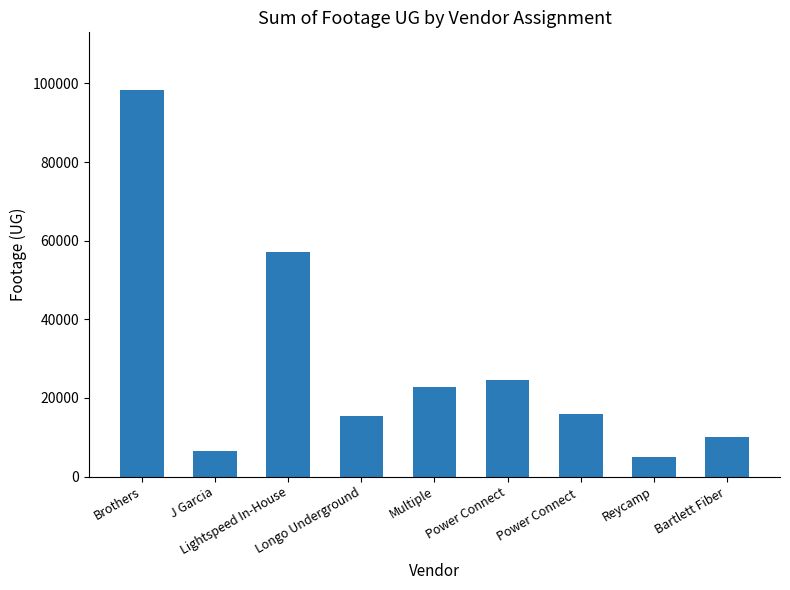

What is the value of the 5th bar from the left?

22725